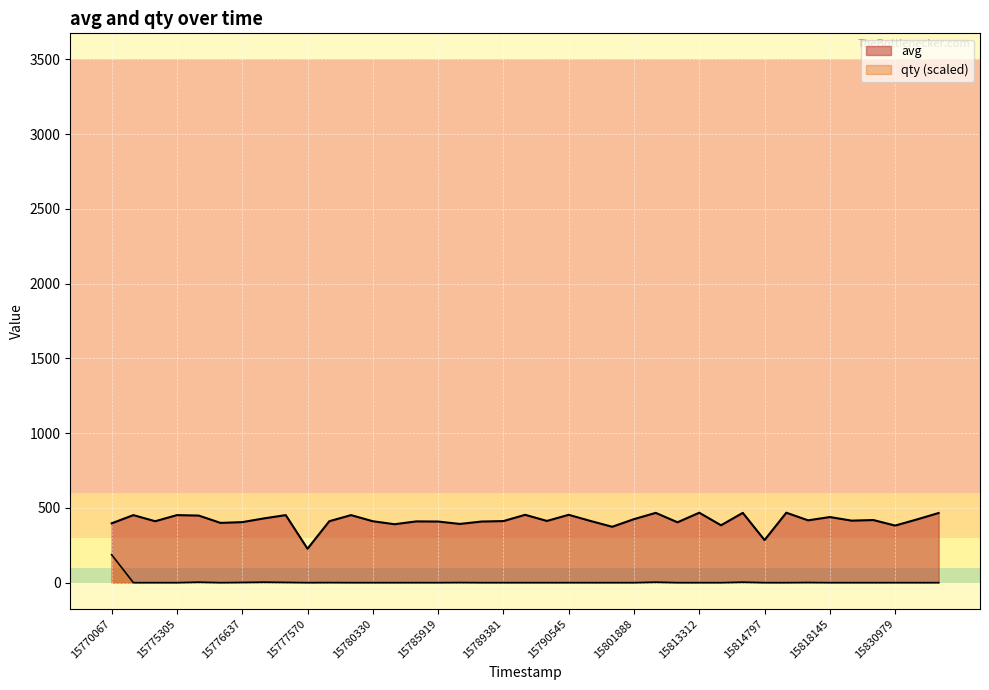

Which category has the lowest value across all series?

1577167500